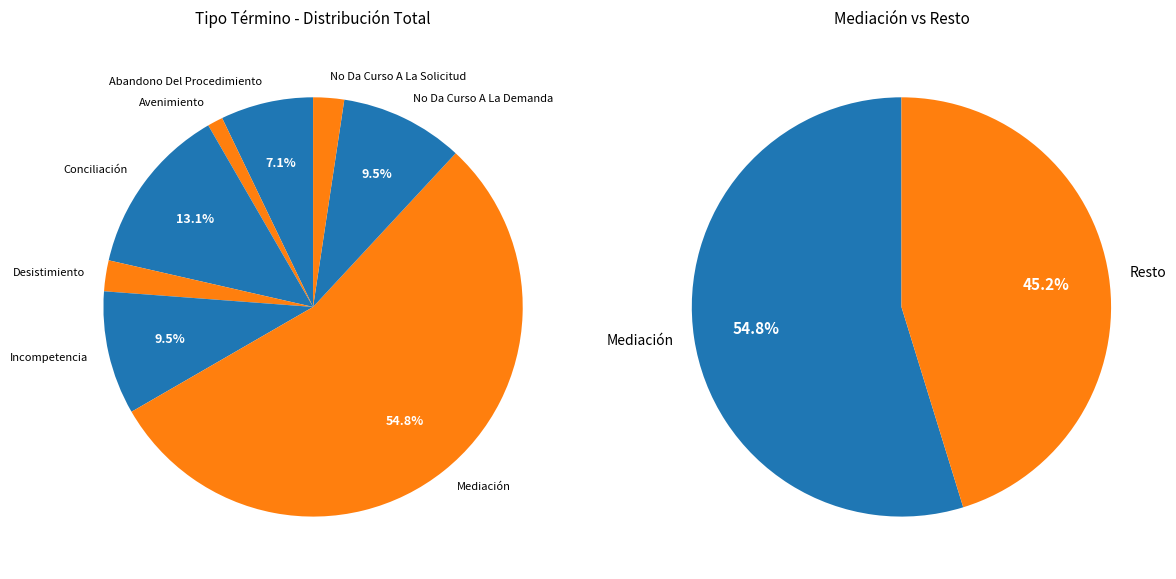

To the nearest percent, what percentage of the pie is Conciliación?

13%